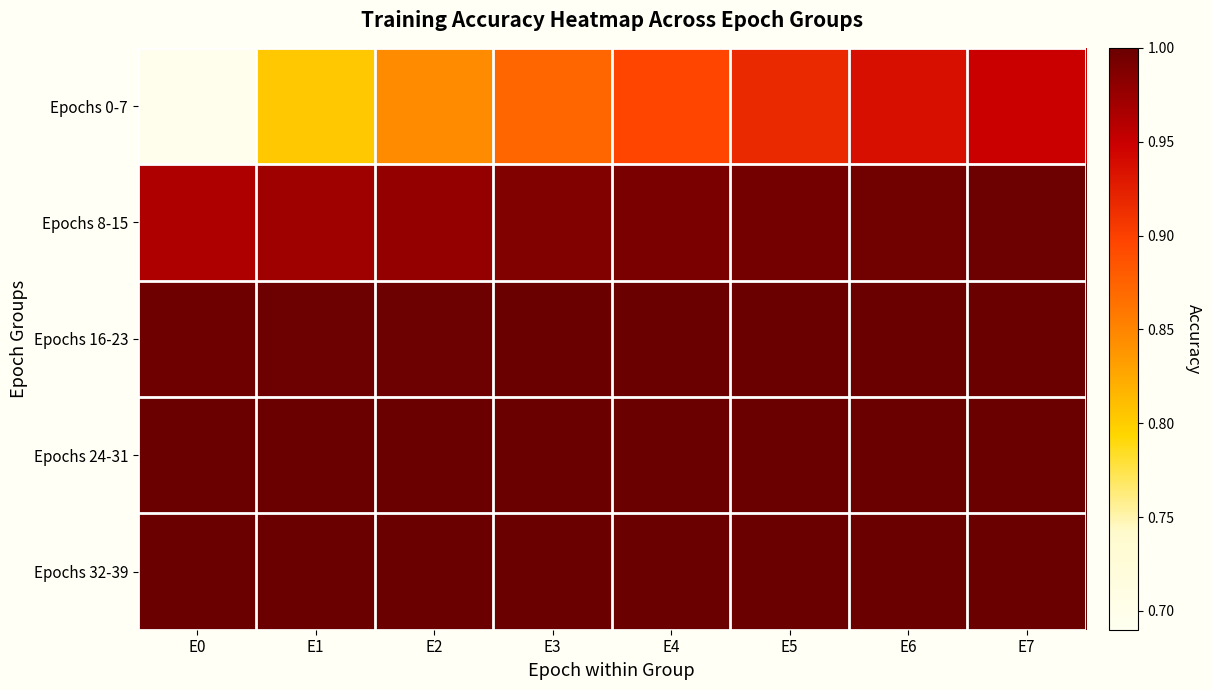

Reading right to left, transcribe all the data shown in this chart.

Epochs 0-7: E7=0.9	E6=0.9	E5=0.9	E4=0.9	E3=0.9	E2=0.8	E1=0.8	E0=0.7
Epochs 8-15: E7=1.0	E6=1.0	E5=1.0	E4=1.0	E3=1.0	E2=1.0	E1=1.0	E0=1.0
Epochs 16-23: E7=1.0	E6=1.0	E5=1.0	E4=1.0	E3=1.0	E2=1.0	E1=1.0	E0=1.0
Epochs 24-31: E7=1.0	E6=1.0	E5=1.0	E4=1.0	E3=1.0	E2=1.0	E1=1.0	E0=1.0
Epochs 32-39: E7=1.0	E6=1.0	E5=1.0	E4=1.0	E3=1.0	E2=1.0	E1=1.0	E0=1.0